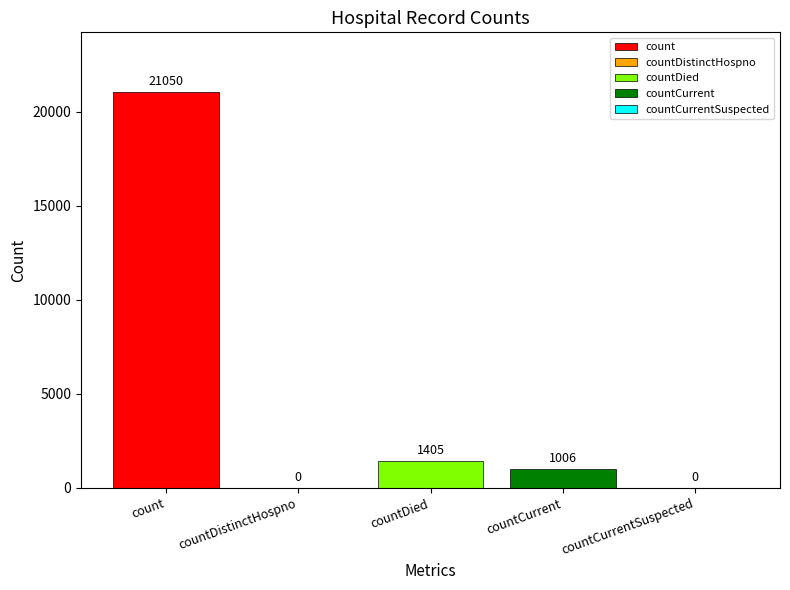

How many values are below 1006?

2